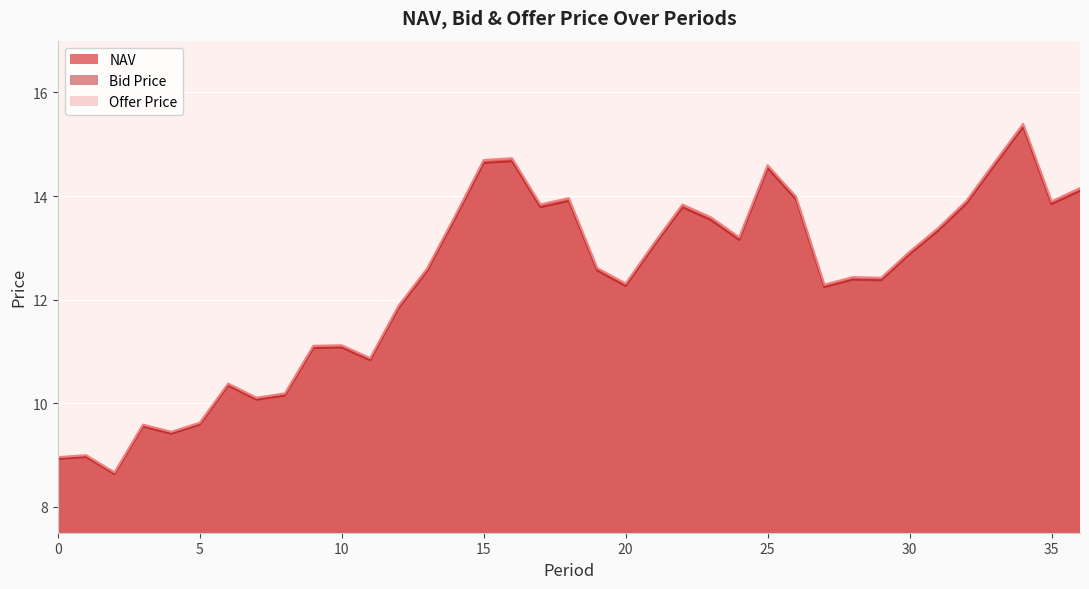

Where does the NAV series first go above 12?

13